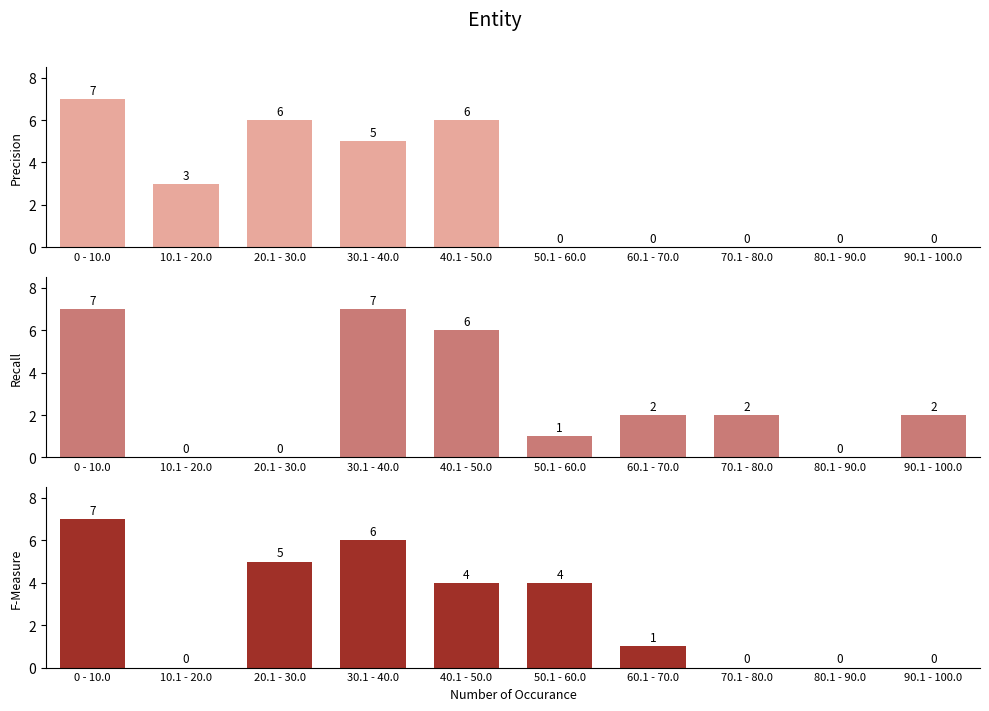

Are the bars grouped side by side (vs. stacked)?

Yes